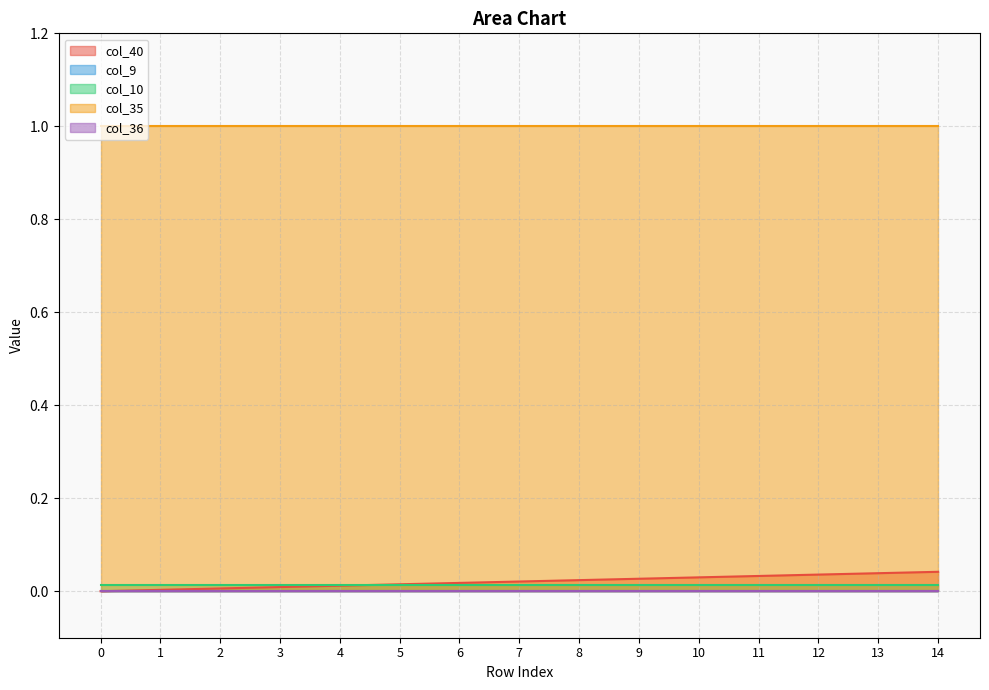

What is the difference between the highest and lowest values at 9?

1.0